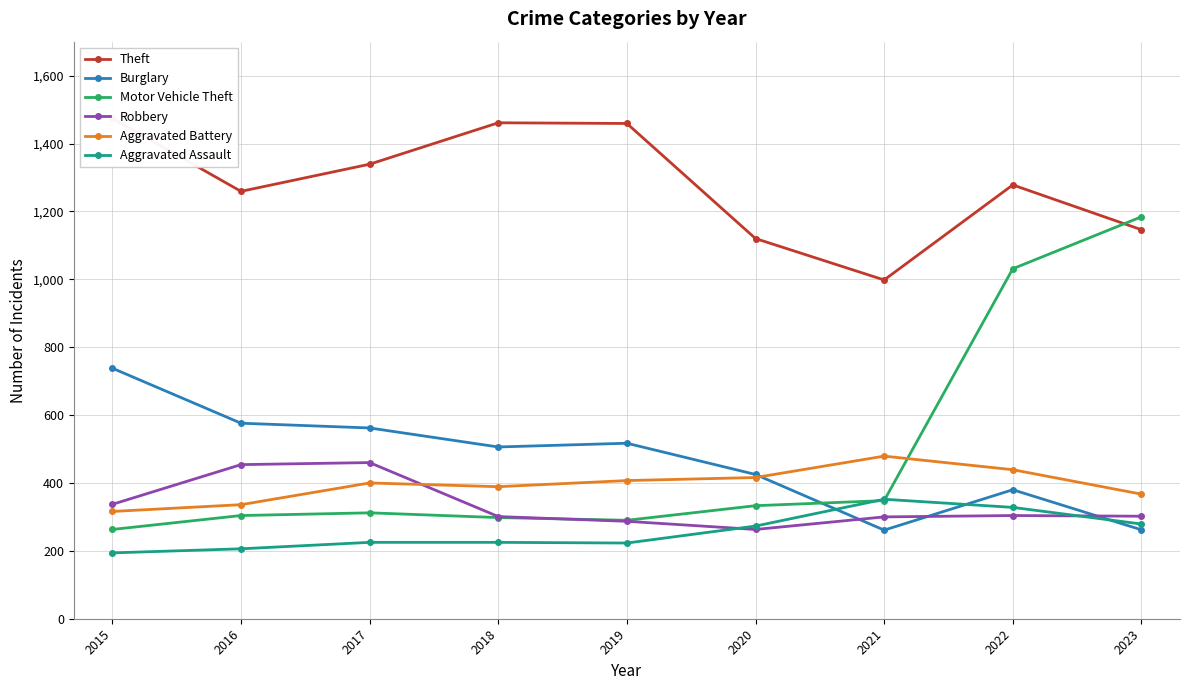

True or false: Burglary has a value of 262 at 2023.

True